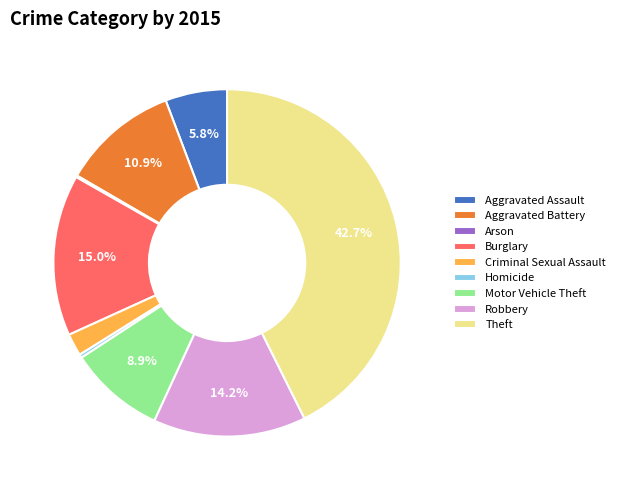

Is it true that Aggravated Battery is 11% of the pie?

True